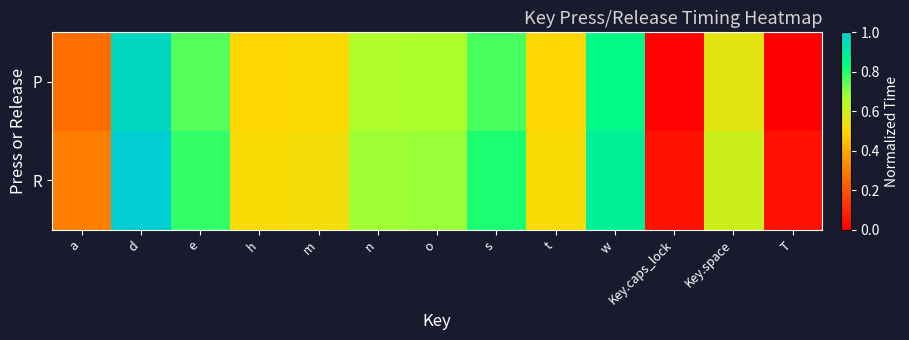

At how many categories does at least one series exceed 0?

13